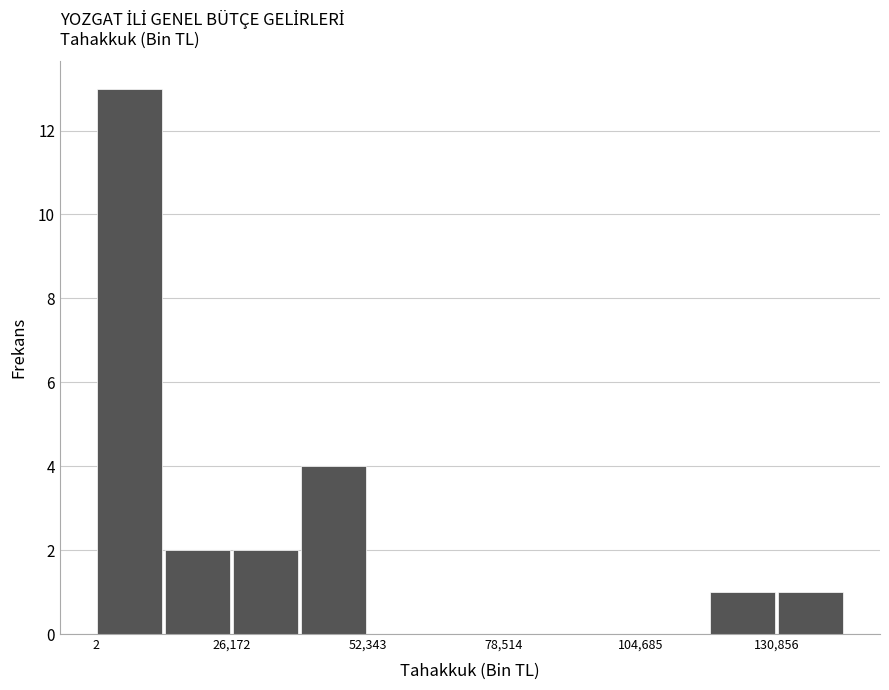

Around what value on the x-axis is the tallest bar? Give the approximate position of its centre, as read against the axis.

5000